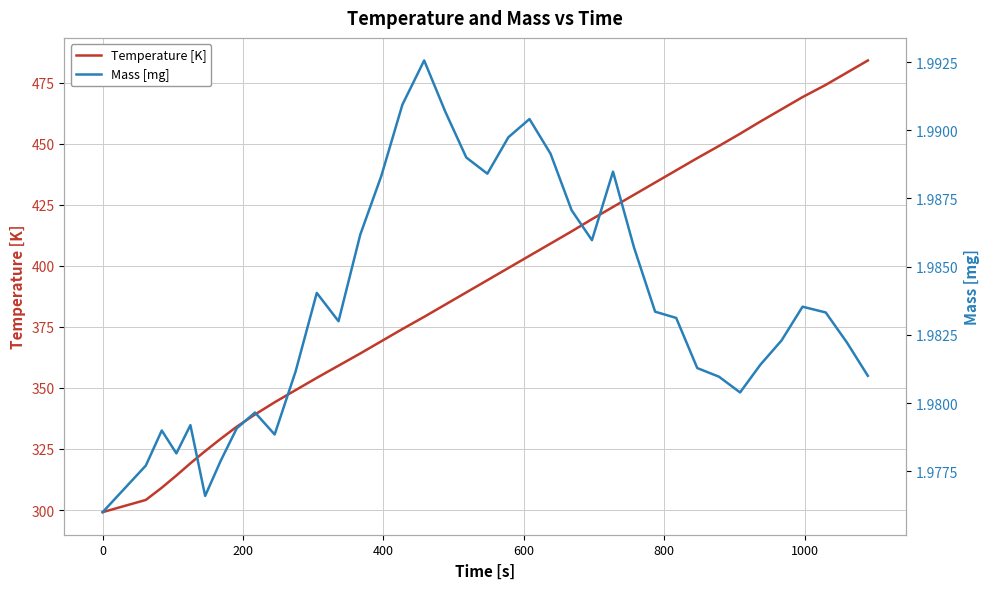

What is the minimum value for Temperature [K]?

299.1